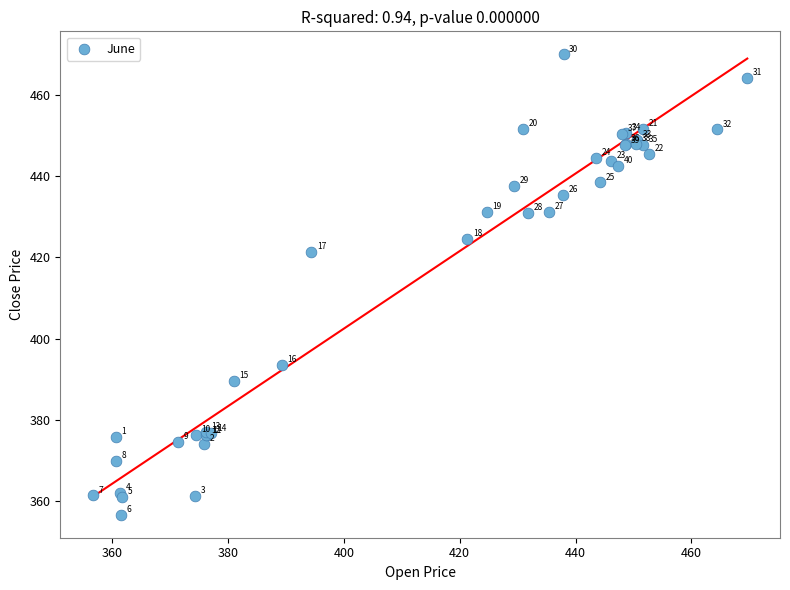

What Y value in the scatter plot is closest to 413?

421.3